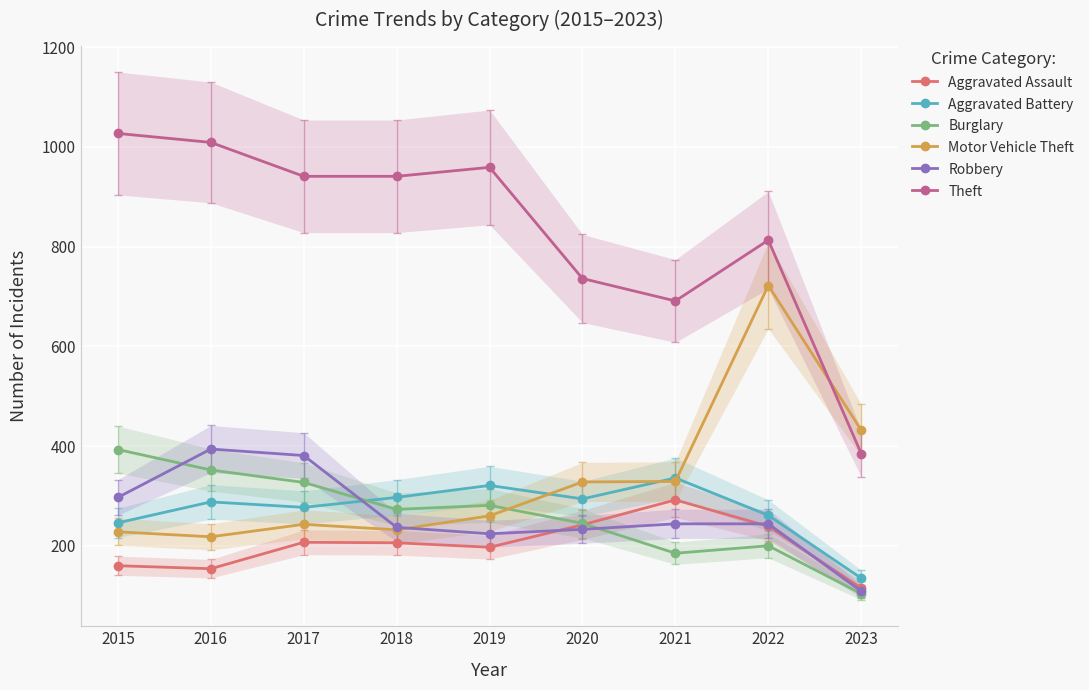

How many data points does each series have?

9